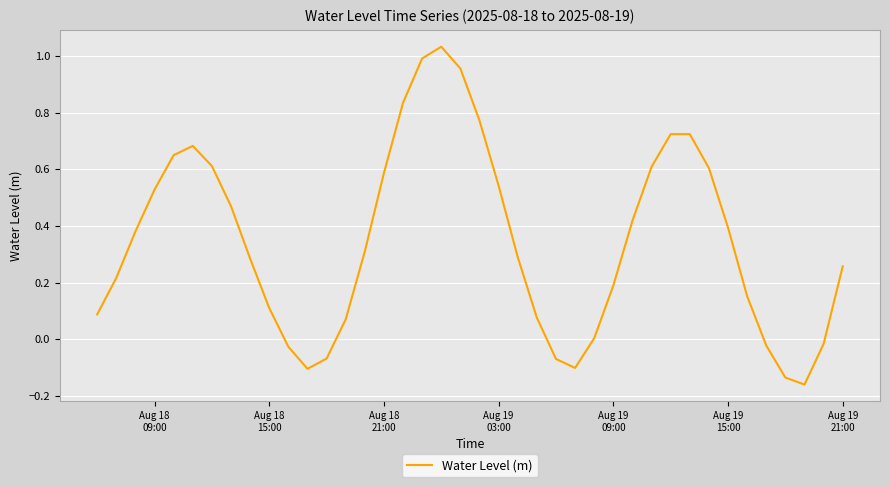

What is the difference between the maximum and minimum values?

1.2